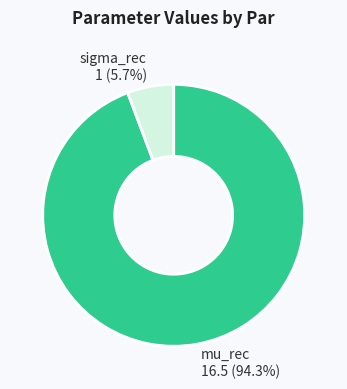

Is there a majority slice in this chart?

Yes